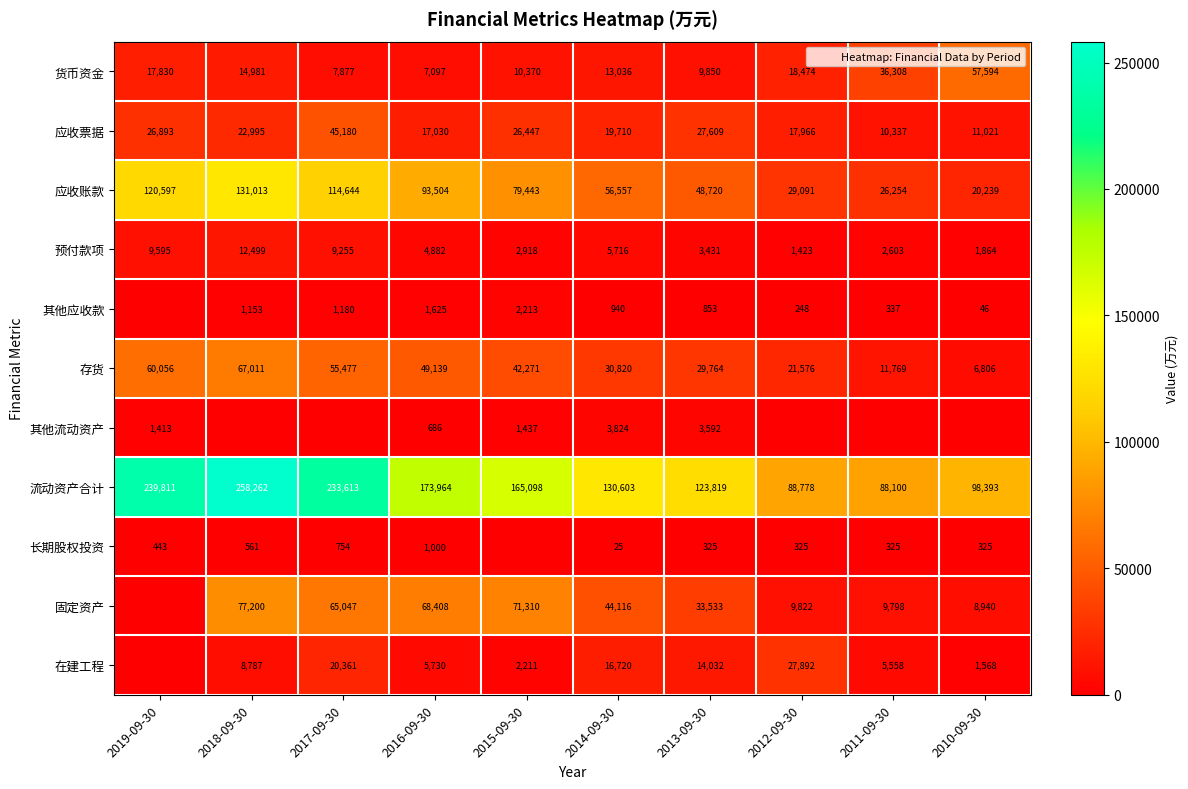

Which label corresponds to the smallest value in the chart?

2019-09-30